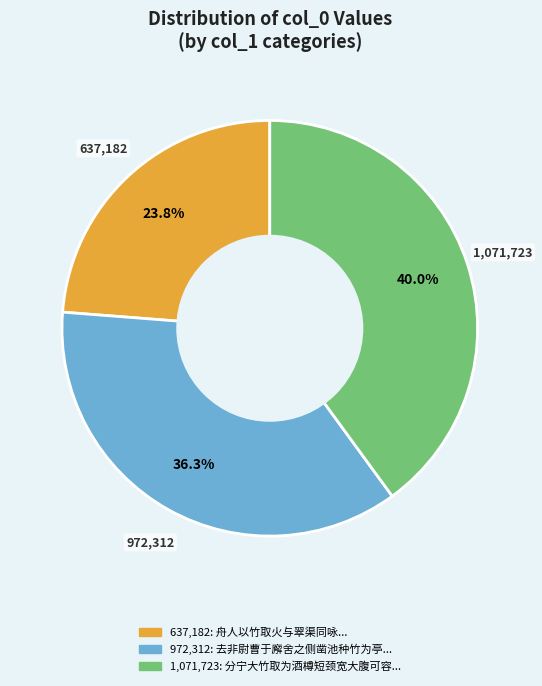

Does any single category account for the majority?

No